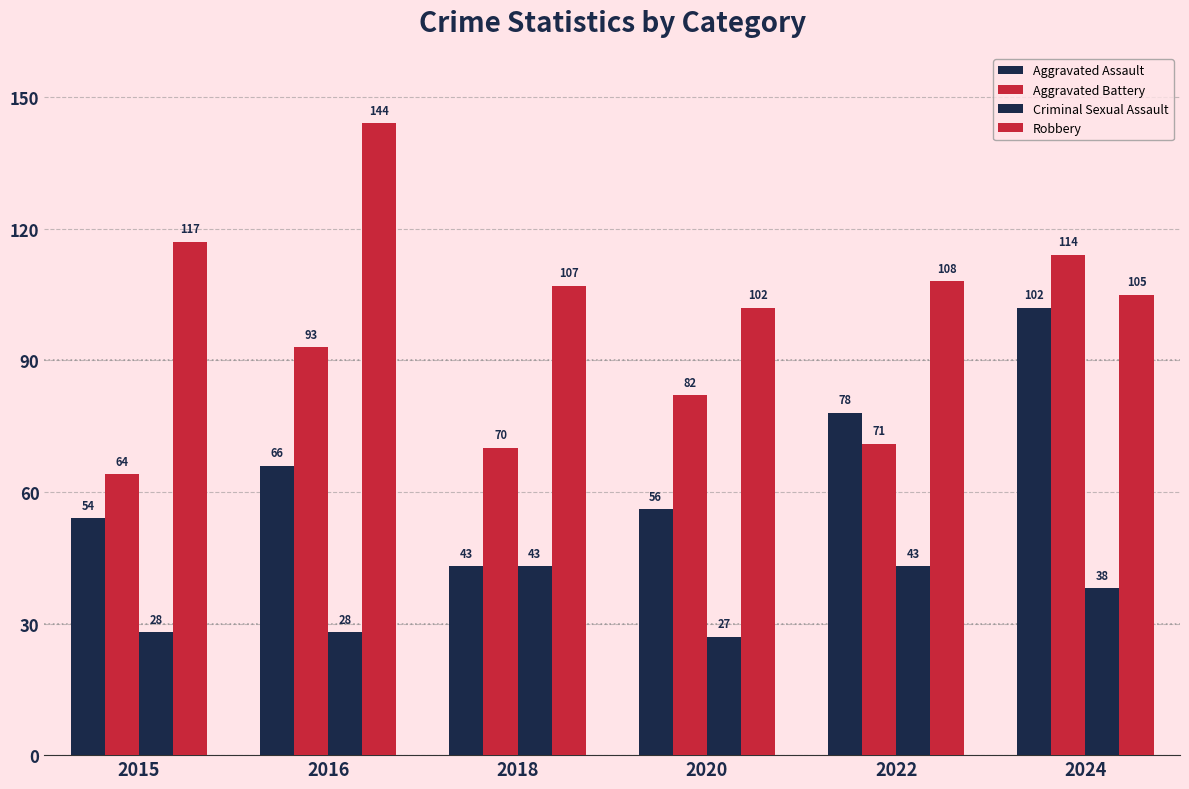

At which label does Criminal Sexual Assault first exceed 38?

2018